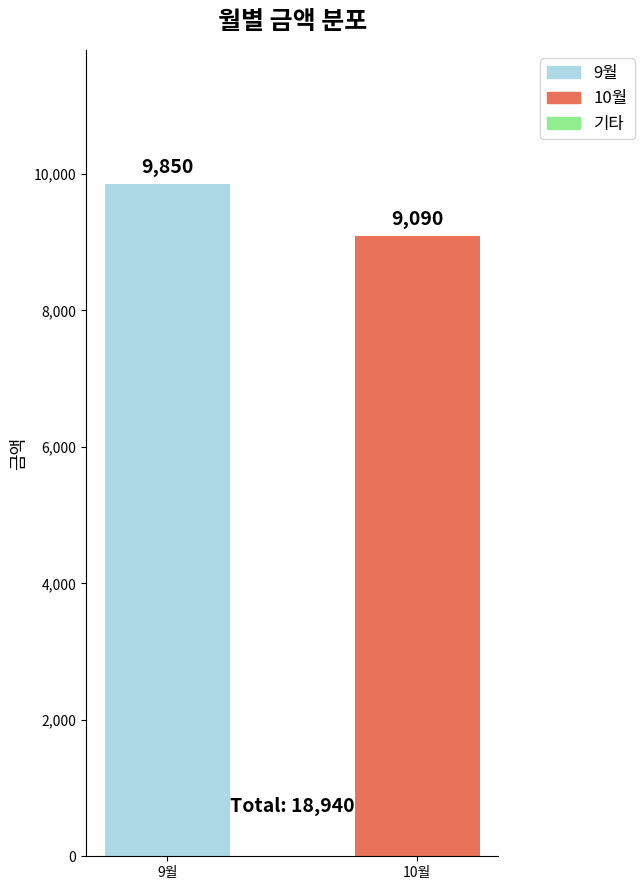

The value at 9월 is 13281. True or false?

False